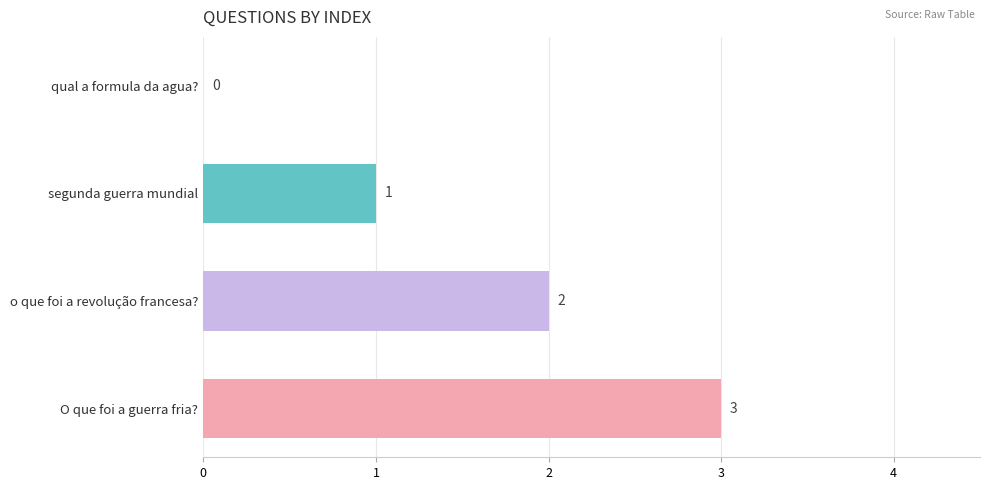

Count the number of data series in this chart.

1